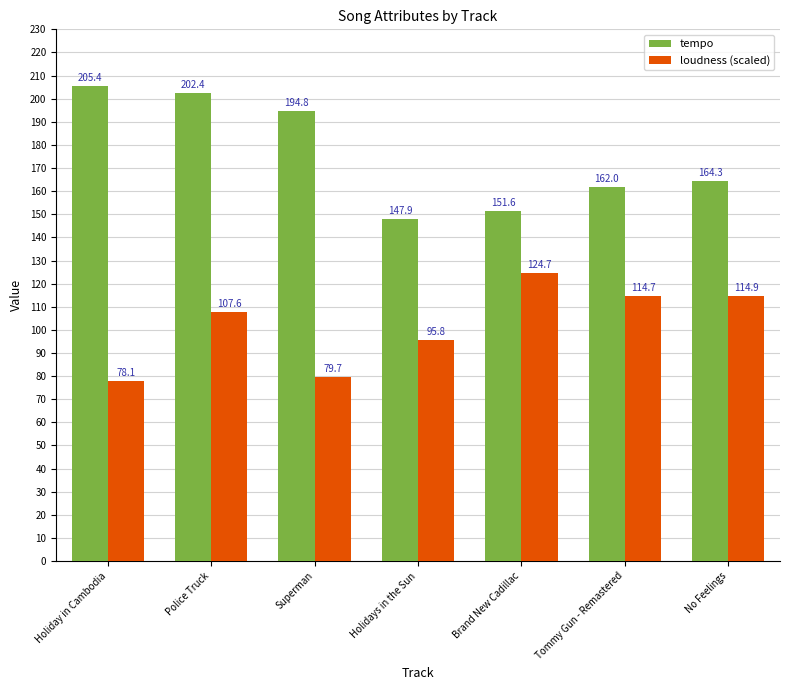

At Brand New Cadillac, list the series in order from largest to smallest.

tempo, loudness (scaled)